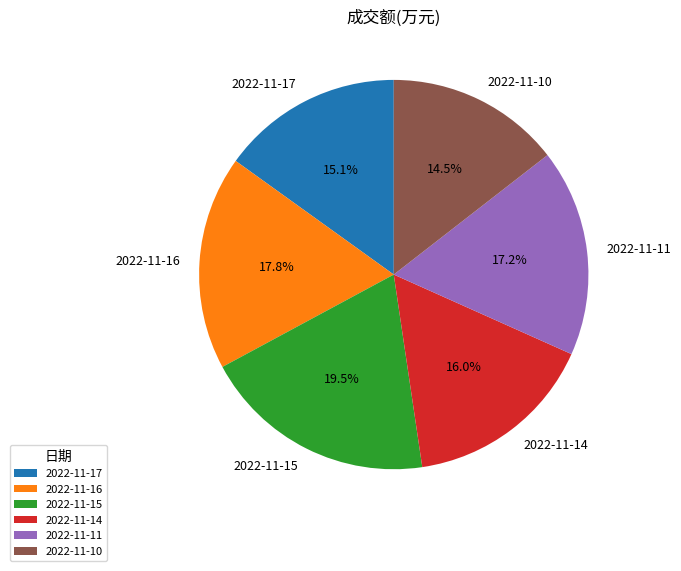

Which slice is the largest?

2022-11-15